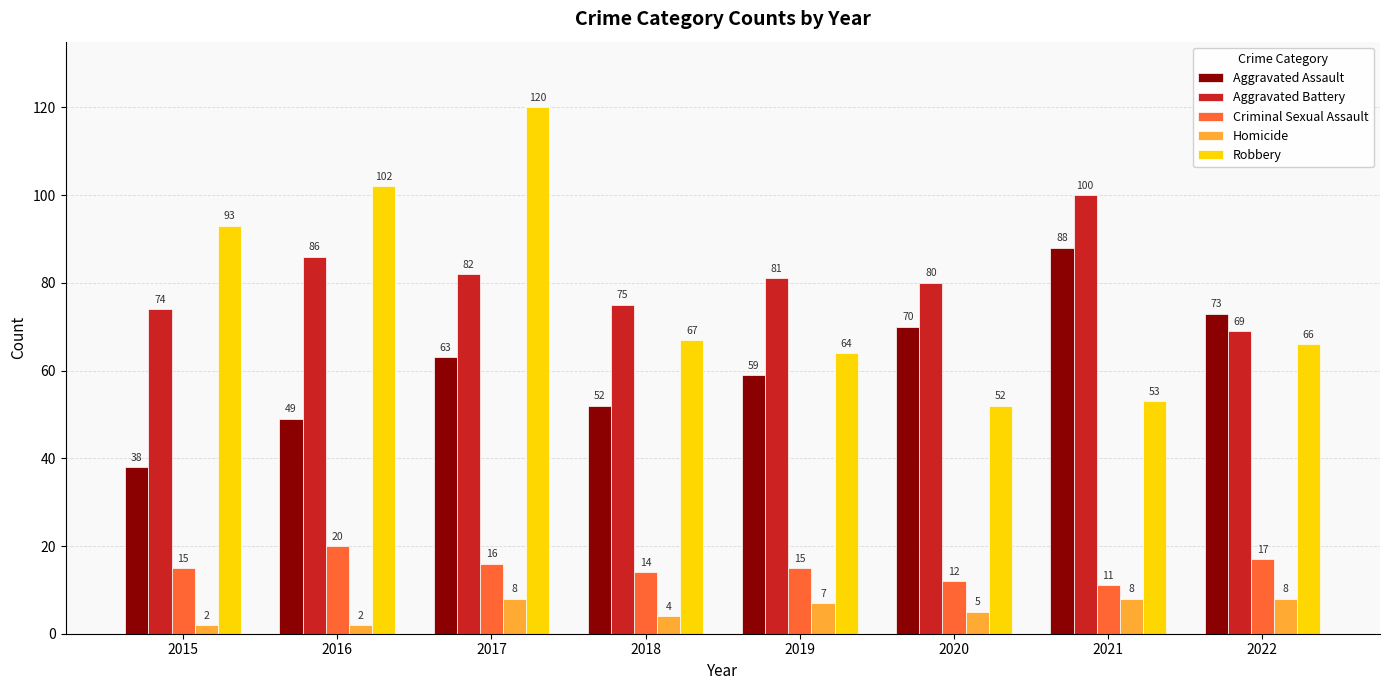

True or false: Aggravated Battery has a value of 28 at 2016.

False